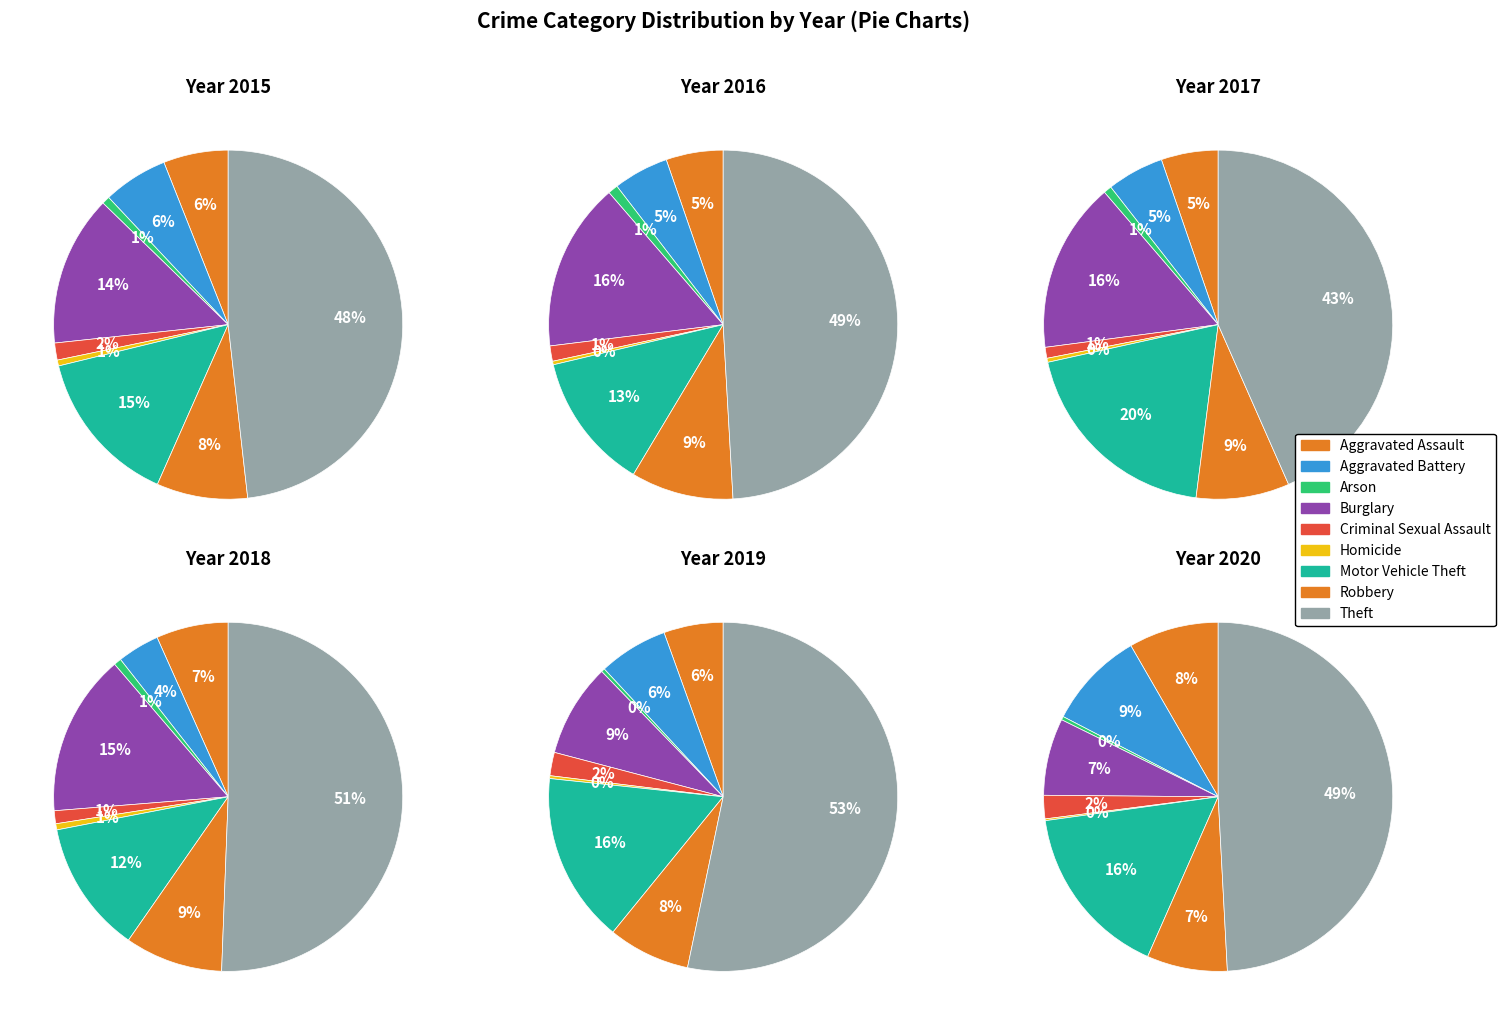

What percentage is the Motor Vehicle Theft slice, to the nearest percent?

16%